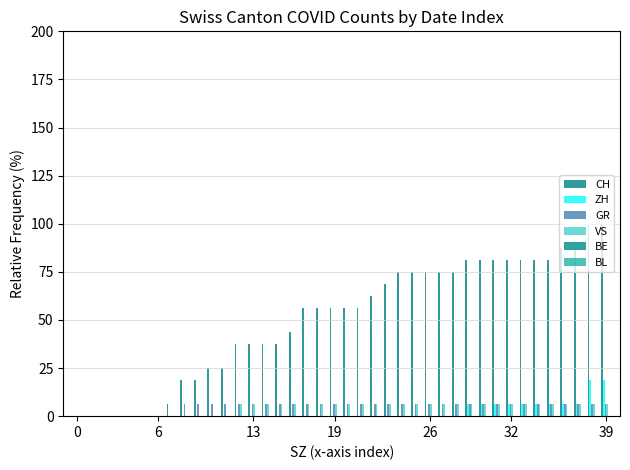

Count the number of categories in the chart.

40